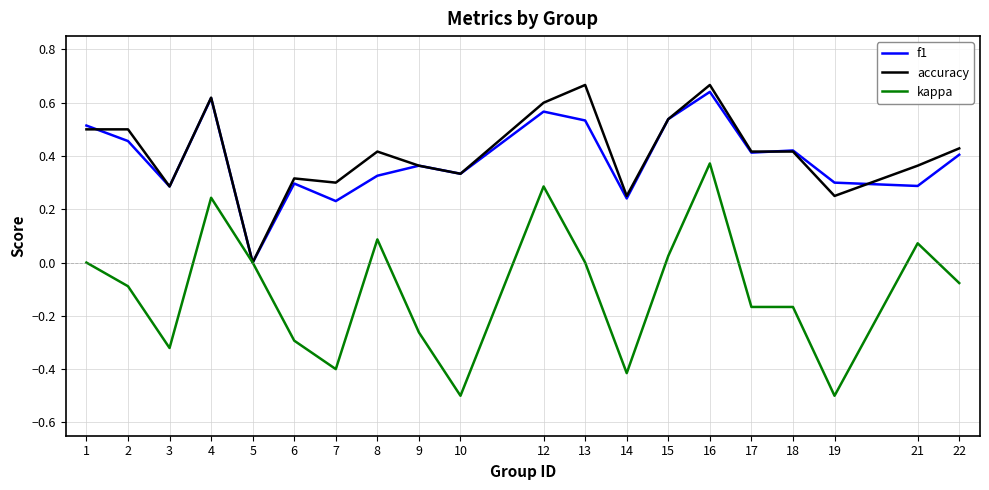

Which series has the widest spread of values?

kappa